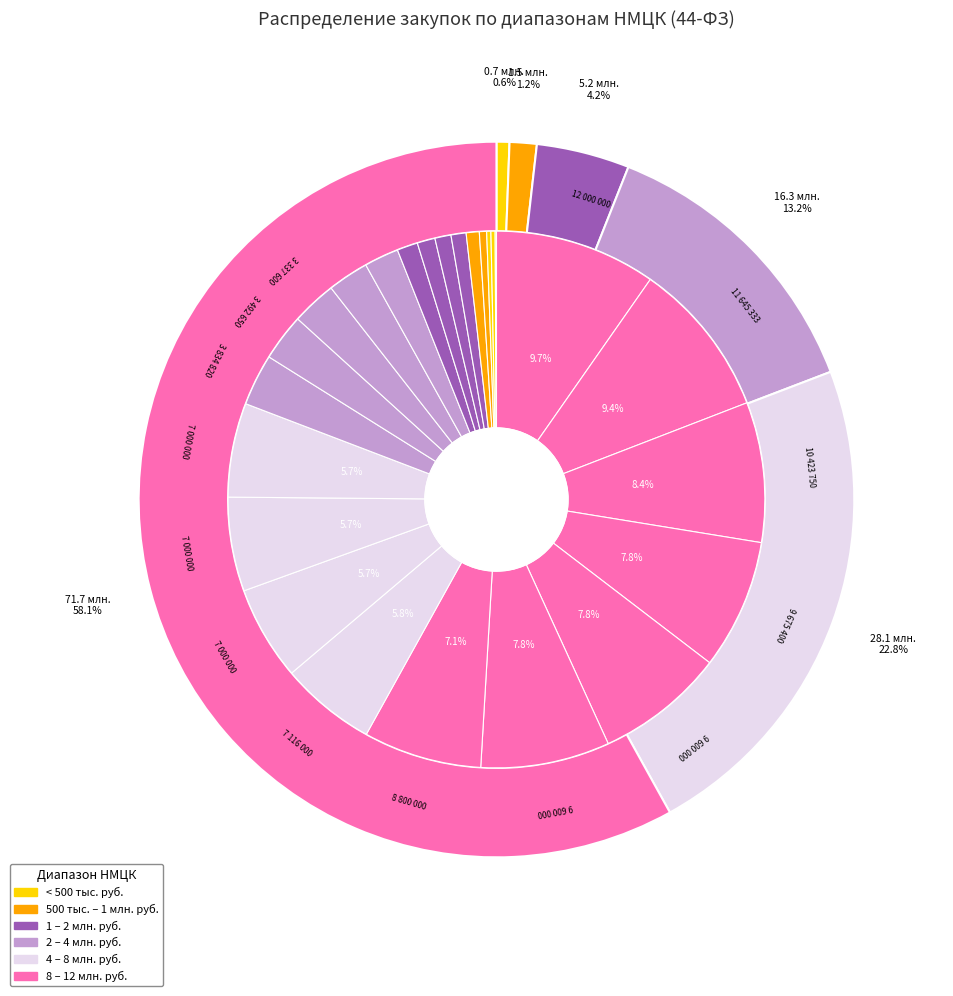

Is it true that 36: 3337600 is 1% of the pie?

False